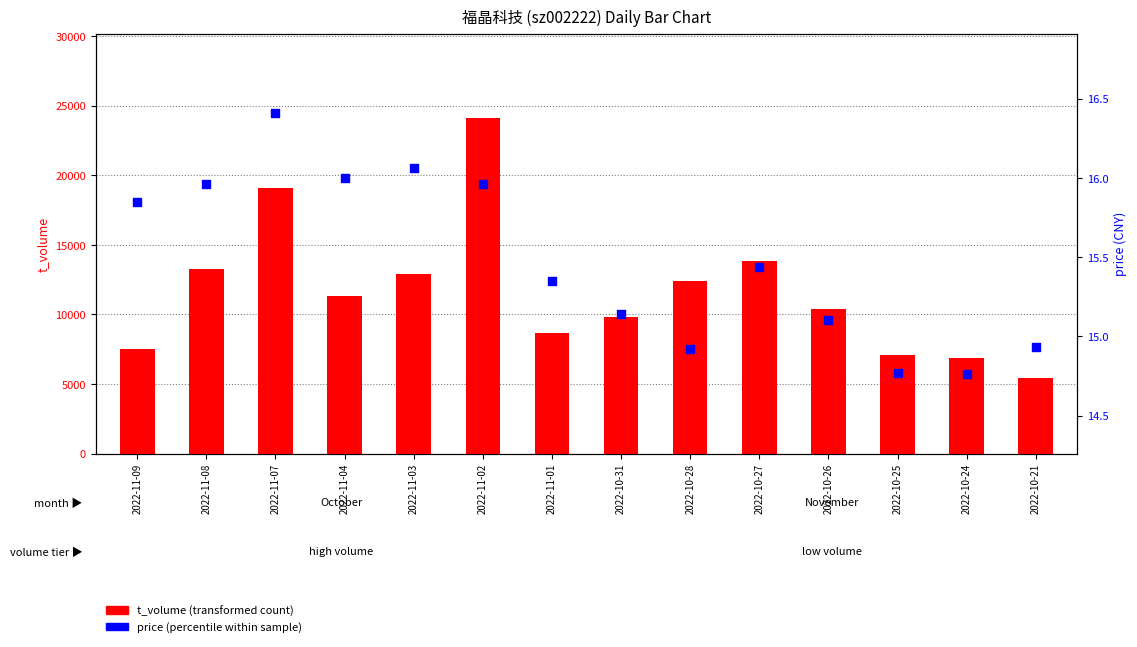

Which series reaches the minimum Y coordinate?

price